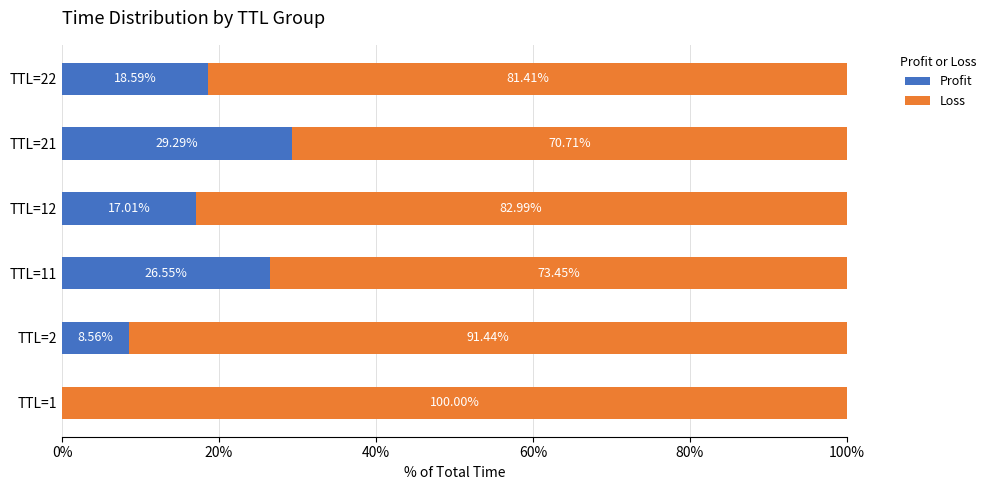

What is the total value across all series at TTL=22?

100.0